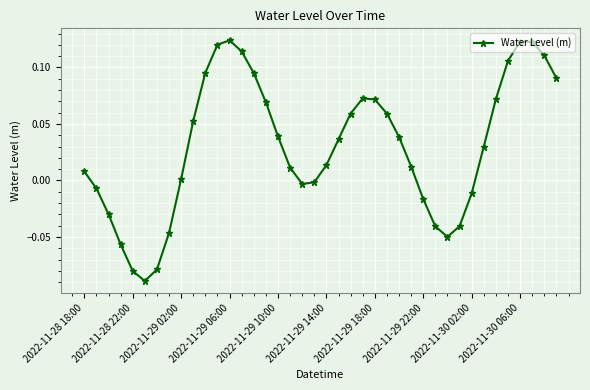

How many interior local peaks (higher than both neighbors) does the data have?

3